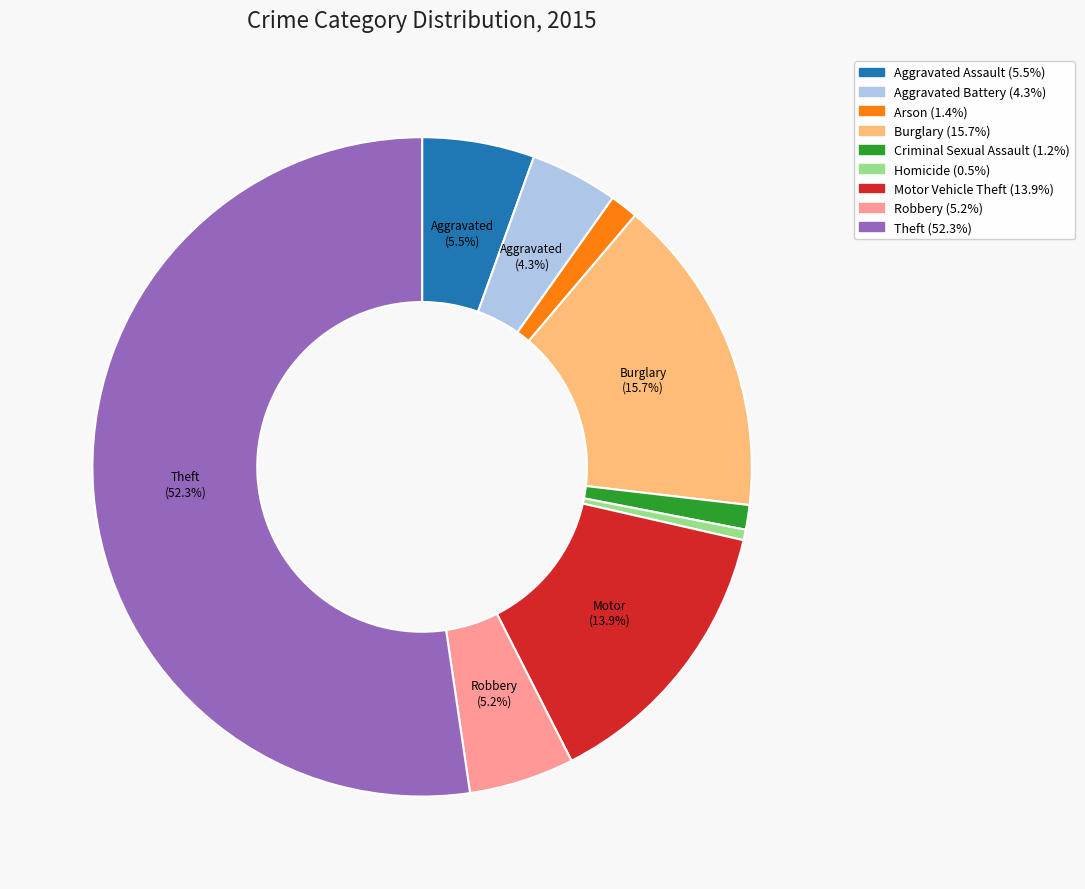

To the nearest percent, what percentage of the pie is Theft?

52%